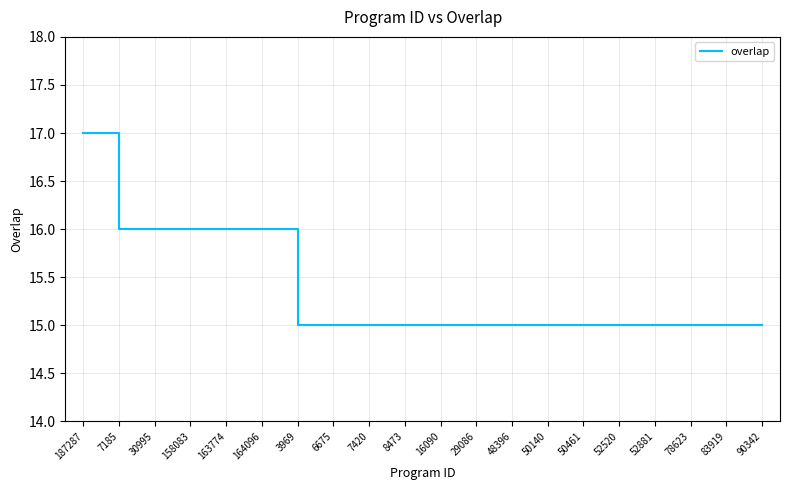

Between 8473 and 7185, which is larger?

7185